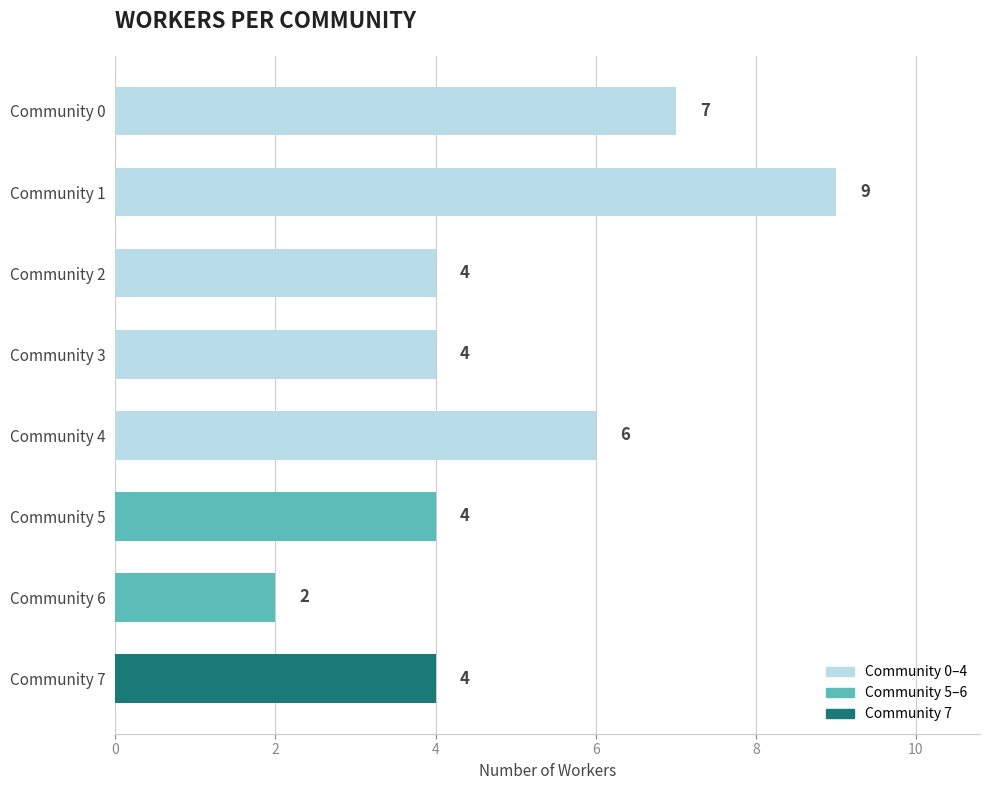

How many bars are there in total?

8